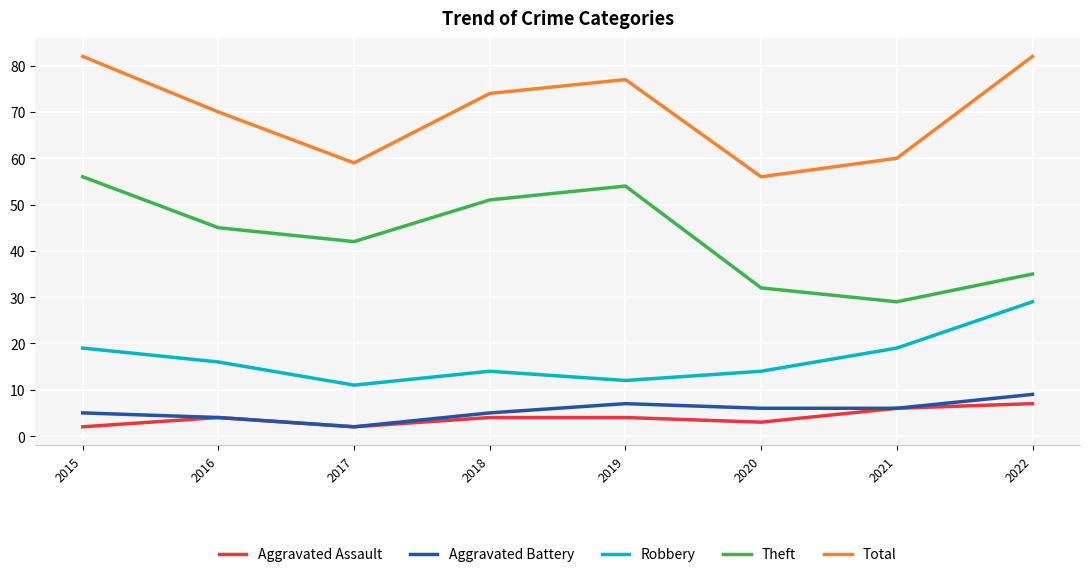

Which series has the largest total across all categories?

Total